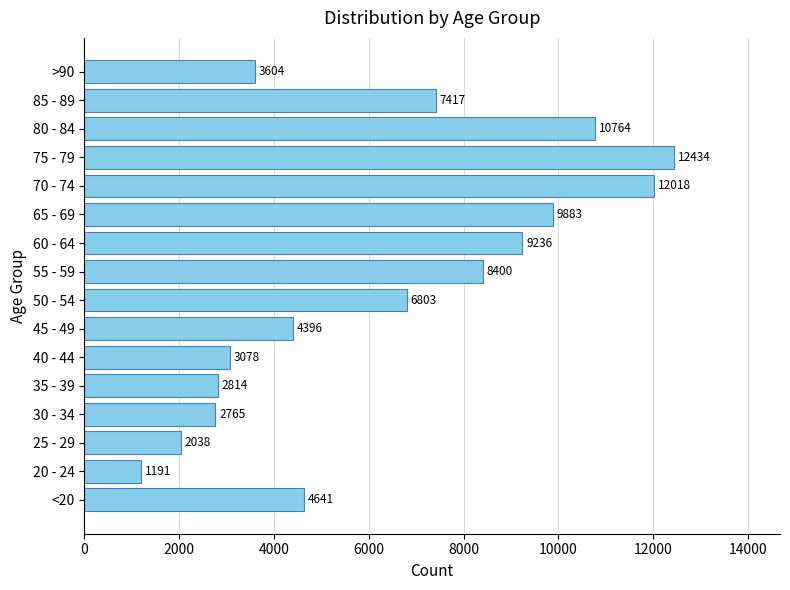

What is the difference between the values at 50 - 54 and 65 - 69?

3080